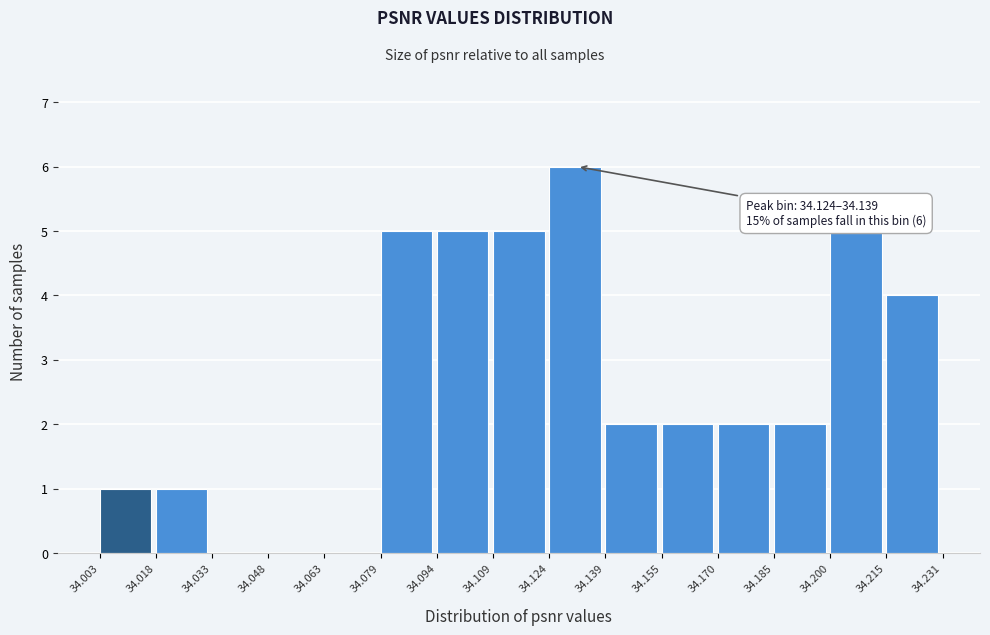

Over which range of the x-axis is the bar tallest?

34.124 to 34.139